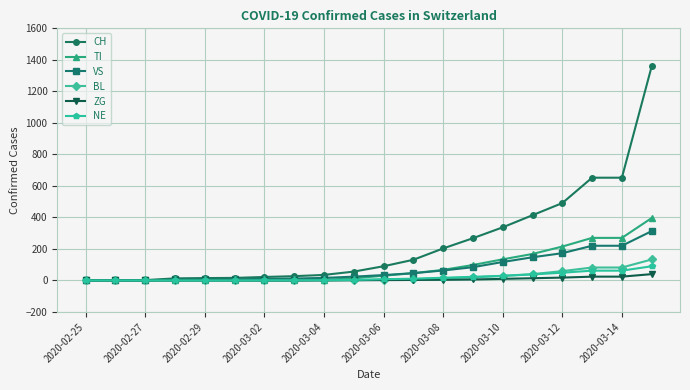

Which series has the largest range (max minus min)?

CH